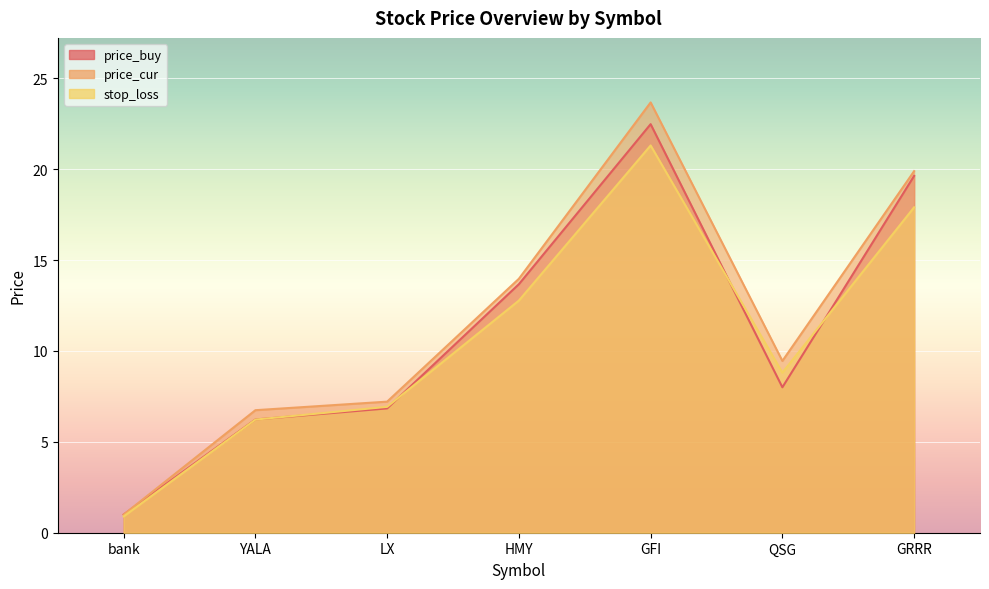

What is the smallest value displayed?

0.9